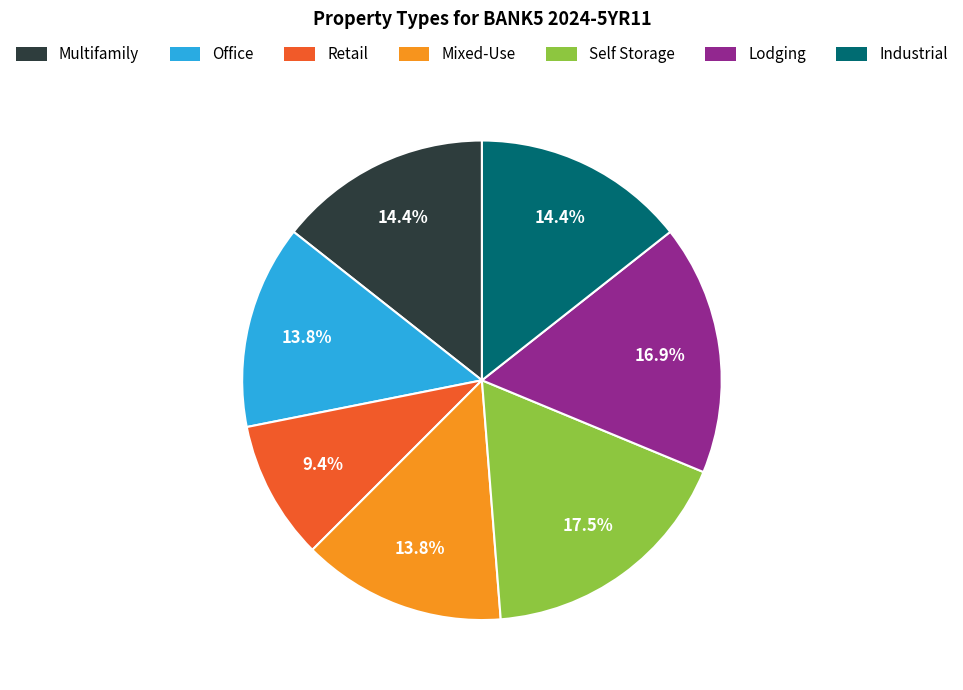

Is there any slice that represents more than half of the pie?

No